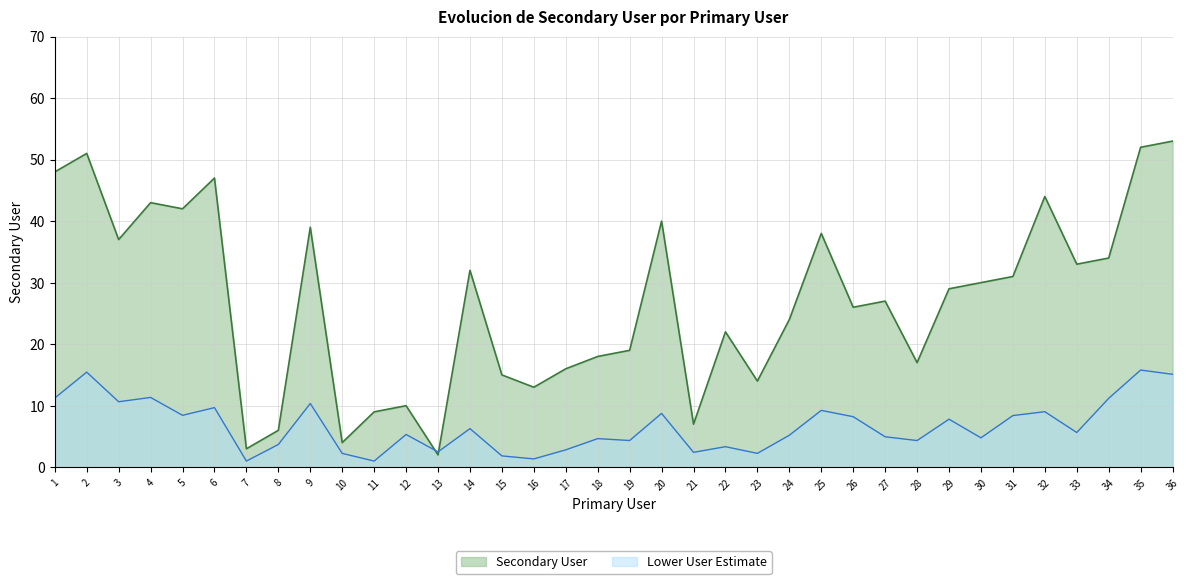

True or false: the data shows 13 at 32.

False